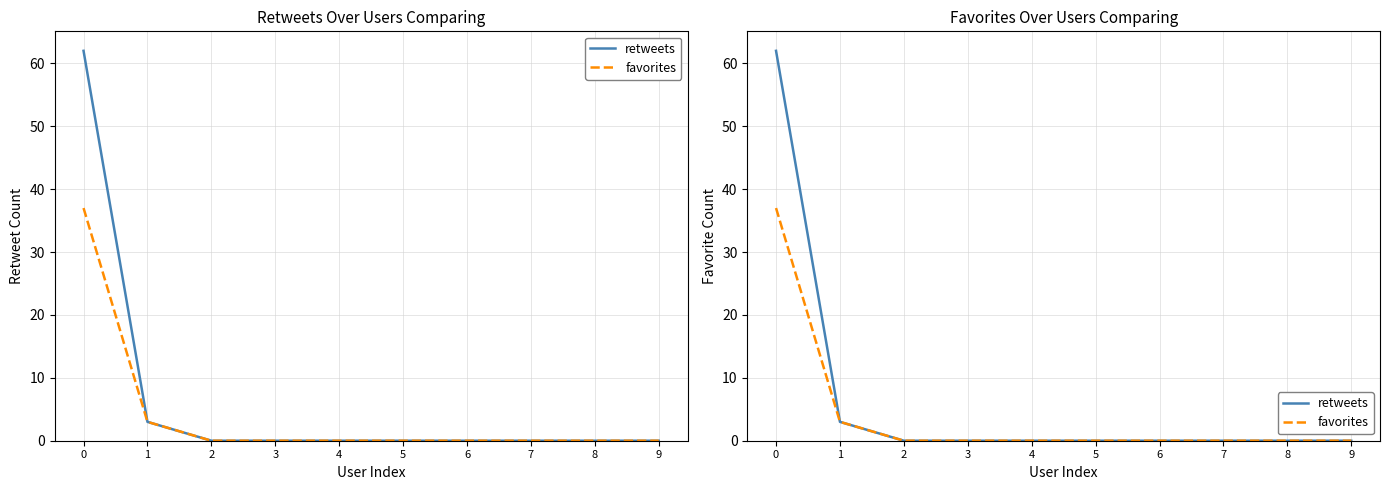

True or false: favorites has more than 1 interior local peaks.

False